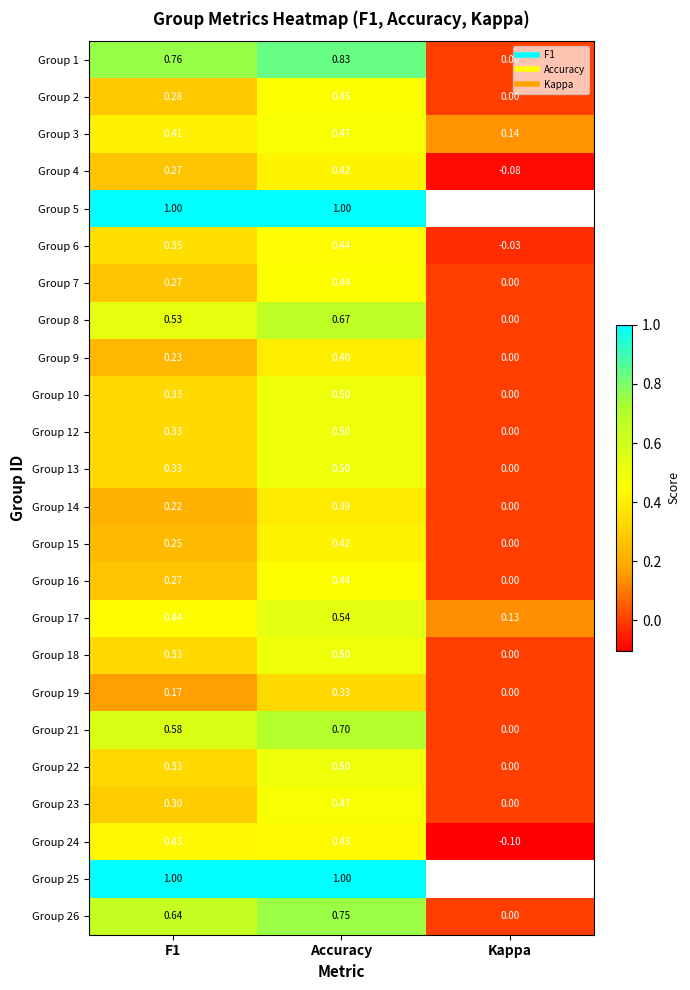

At which label is Group 2 closest to 0?

Kappa